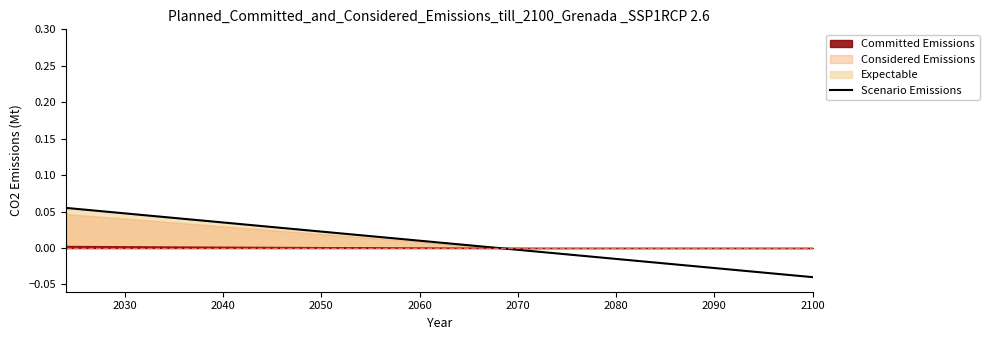

What is the maximum value shown in the chart?

0.1